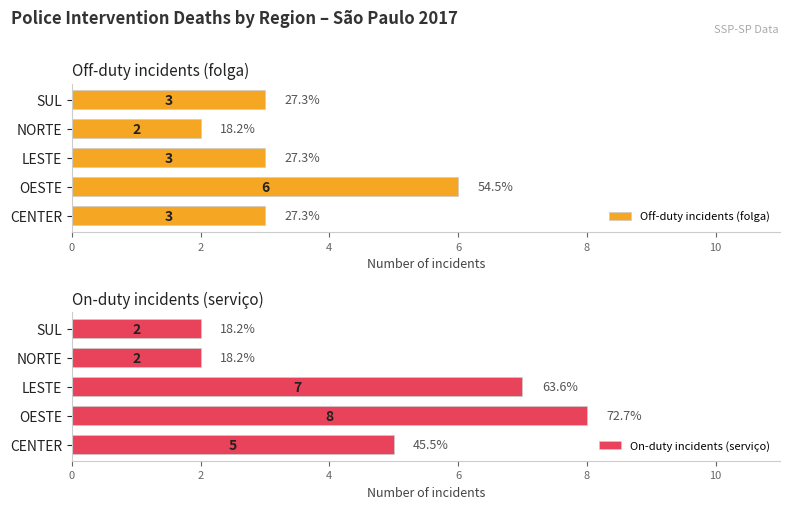

Is it true that On-duty incidents (serviço) equals 0 at SUL?

False